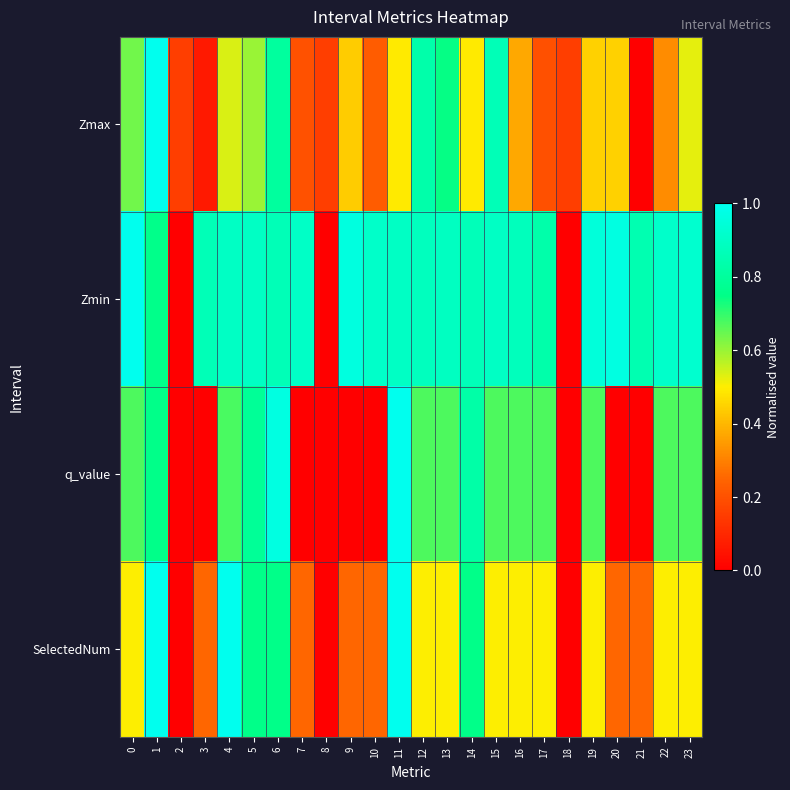

Which category has the lowest value across all series?

21